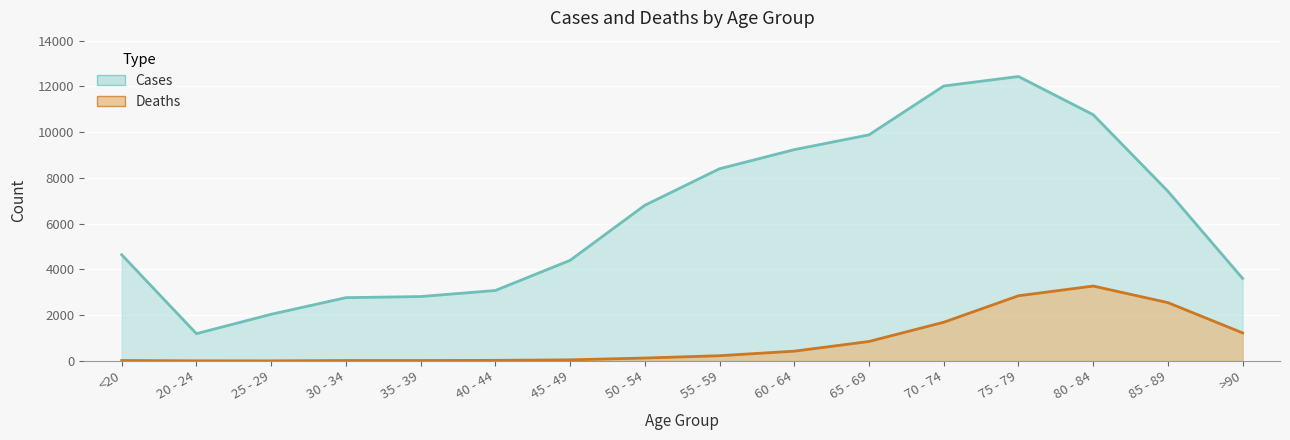

True or false: Deaths and Cases cross at least once.

False